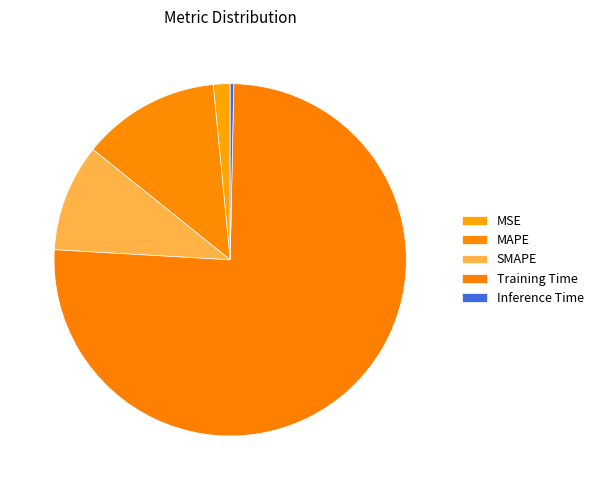

Is the sum of MSE and SMAPE greater than half?

No